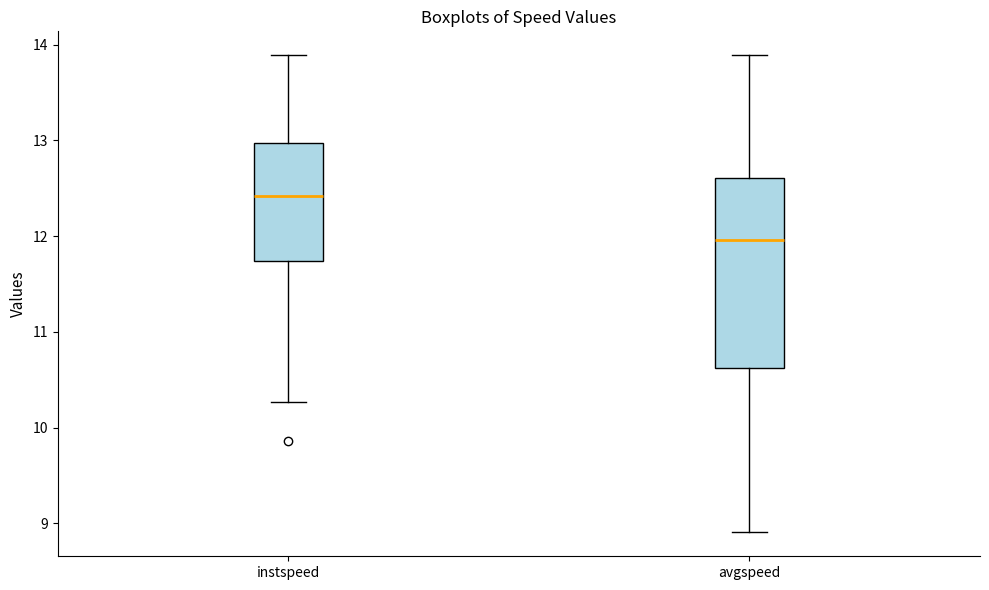

Where does the upper whisker of the box for avgspeed end on the y-axis? The values are not printed on the chart, so give them approximately, as read against the axis.

13.9